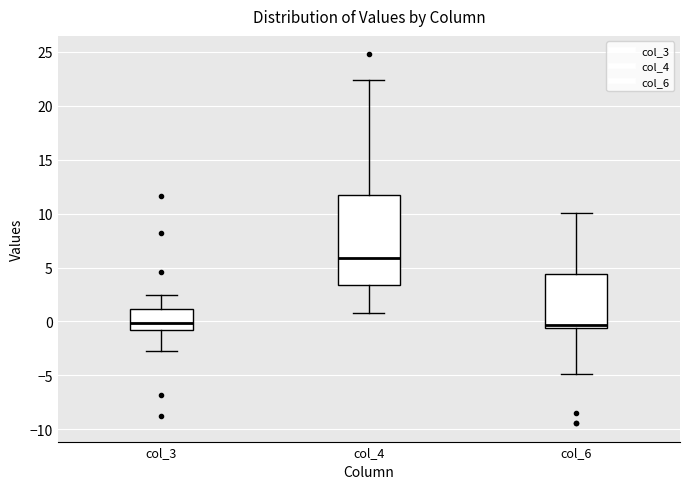

Which box is the tallest, from its lower edge to its upper edge?

col_4